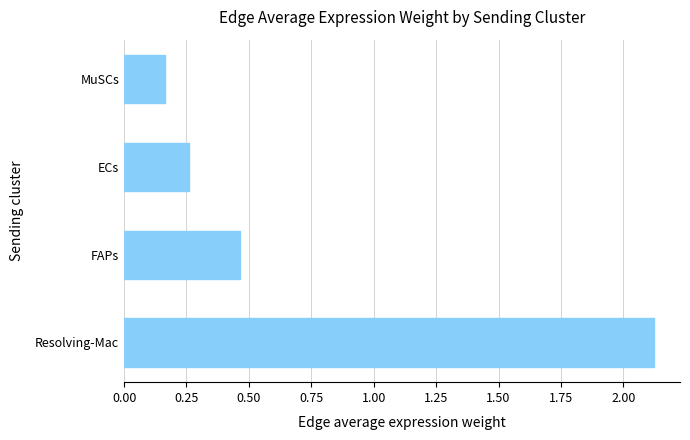

Rank the categories by value from lowest to highest.

MuSCs, ECs, FAPs, Resolving-Mac